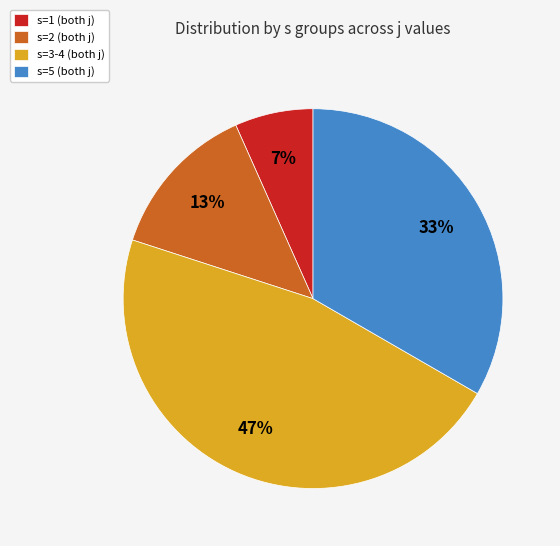

To the nearest percent, what is the average slice percentage?

25%